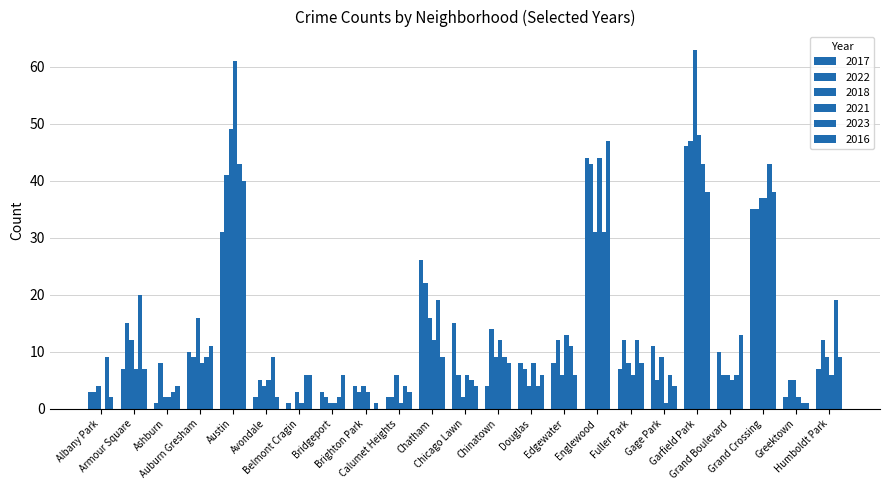

What is the label of the 12th bar from the left?

Chicago Lawn